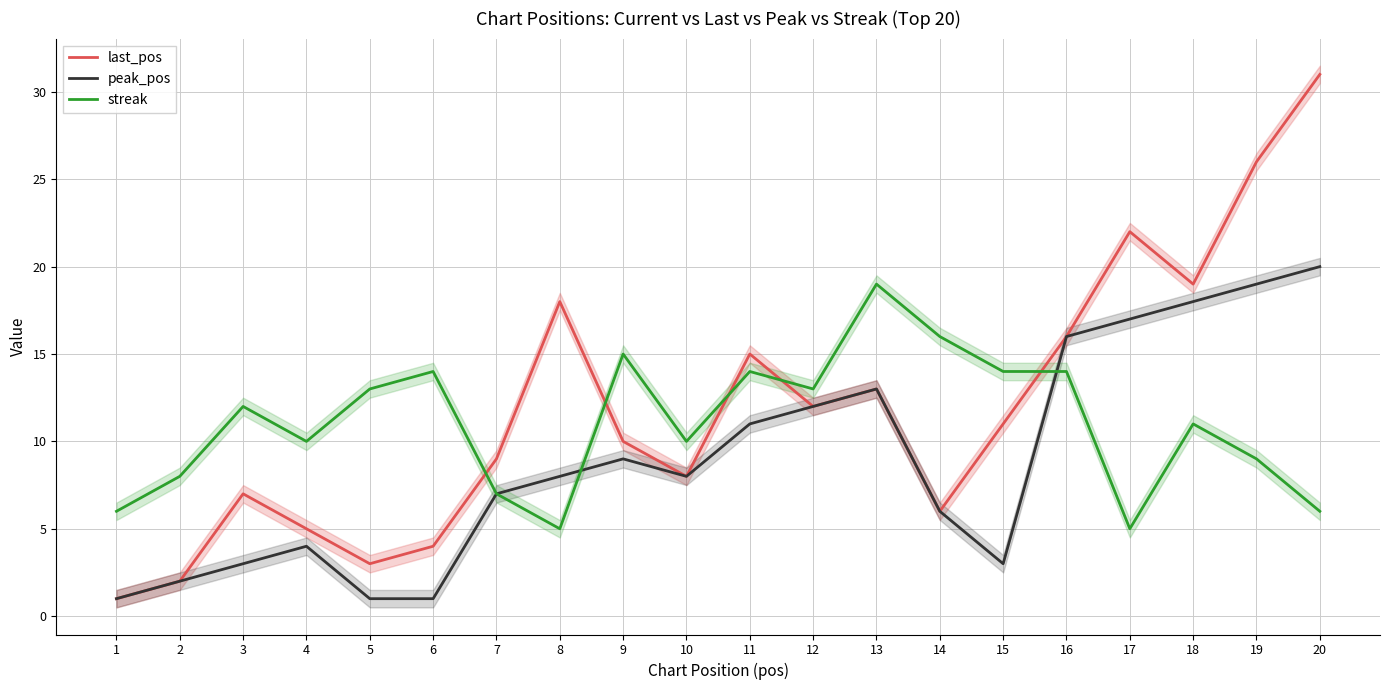

What is the smallest value displayed?

1